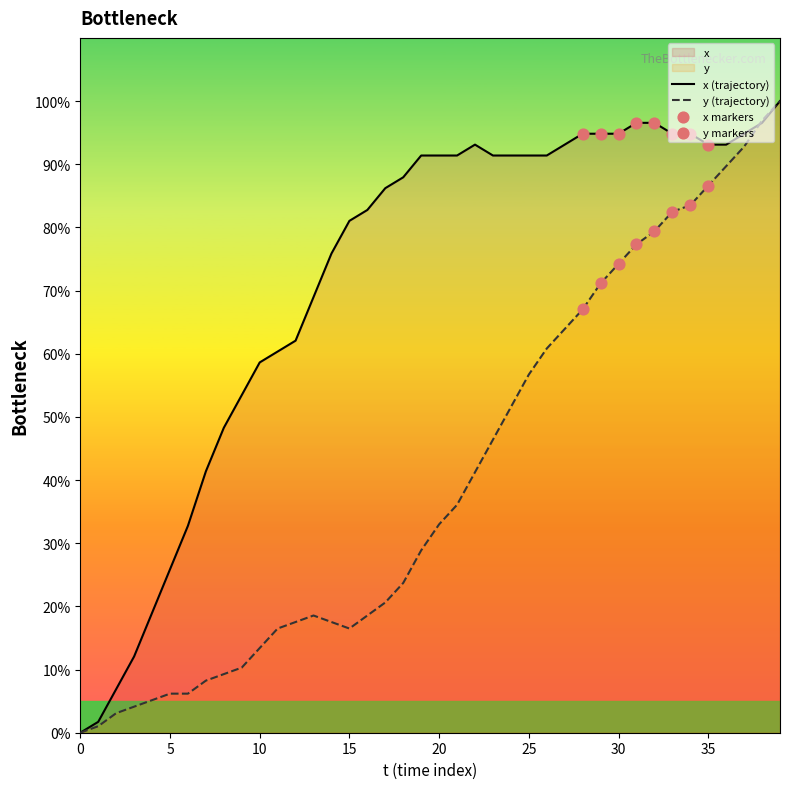

What are all the series names shown in the legend?

x, y